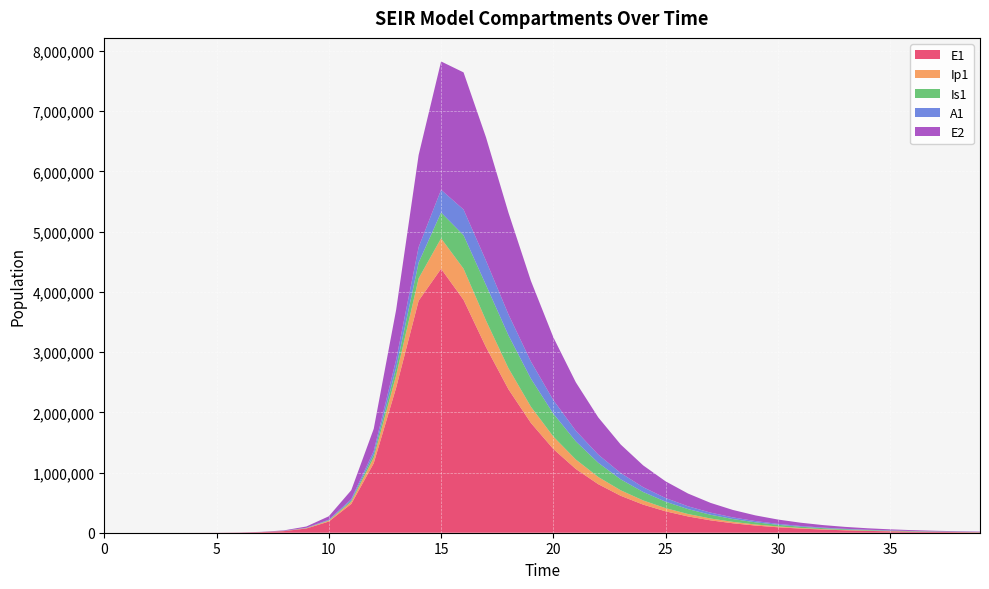

Reading left to right, extract all data points from this chart.

E1: 0.0	6.3	23.1	79.7	274.5	945.1	3252.6	9914.1	26403.0	70346.6	185688.8	477932.7	1154331.4	2411165.3	3853569.6	4383964.1	3867860.8	3082466.4	2382713.8	1823028.2	1389940.3	1058498.9	805753.9	613254.6	466708.2	355167.2	270277.9	205675.5	156513.1	119101.3	90631.8	68967.4	52481.5	39936.3	30389.9	23125.4	17597.5	13390.9	10189.9	7754.1
Ip1: 0.0	0.5	1.9	6.7	23.0	79.4	273.1	697.4	1959.3	5255.1	13943.8	36339.4	90552.2	203093.2	370791.3	505558.4	517791.3	441818.0	349585.4	269676.0	206297.7	157333.4	119843.3	91238.6	69445.1	52851.4	40220.6	30607.5	23291.7	17724.3	13487.6	10263.6	7810.2	5943.3	4522.6	3441.5	2618.8	1992.8	1516.5	1154.0
Is1: 1.0	0.9	1.7	4.8	15.9	54.2	186.3	455.4	1134.2	3010.1	8006.8	21064.7	53783.9	127774.8	261881.9	429382.0	555779.5	589482.3	546066.9	466607.8	380445.8	301805.6	235554.5	182052.2	139864.5	107060.9	81766.7	62361.8	47521.3	36193.2	27556.4	20976.3	15965.4	12150.6	9246.9	7036.8	5354.9	4074.9	3100.9	2359.7
A1: 0.0	0.2	1.2	4.5	15.8	54.5	187.7	472.4	1276.6	3412.8	9062.5	23687.2	59476.9	135893.9	258098.5	377176.6	426840.5	404484.5	347875.8	284208.5	225626.1	176147.9	136154.0	104606.9	80073.7	61155.8	46642.4	35542.7	27070.0	20610.3	15688.9	11941.1	9087.8	6916.0	5263.1	4005.1	3047.8	2319.3	1764.9	1343.0
E2: 0.0	1.9	7.0	24.1	82.9	285.2	981.7	2993.0	7976.5	21291.7	56481.5	147274.9	367572.8	828178.6	1529133.9	2131213.6	2277517.0	2048656.0	1689648.9	1339350.4	1042542.3	804426.9	617893.0	473423.1	362193.4	276839.9	211472.3	161473.1	123260.1	94071.2	71783.8	54770.9	41786.6	31878.5	24318.6	18550.9	14150.7	10794.0	8233.4	6280.1